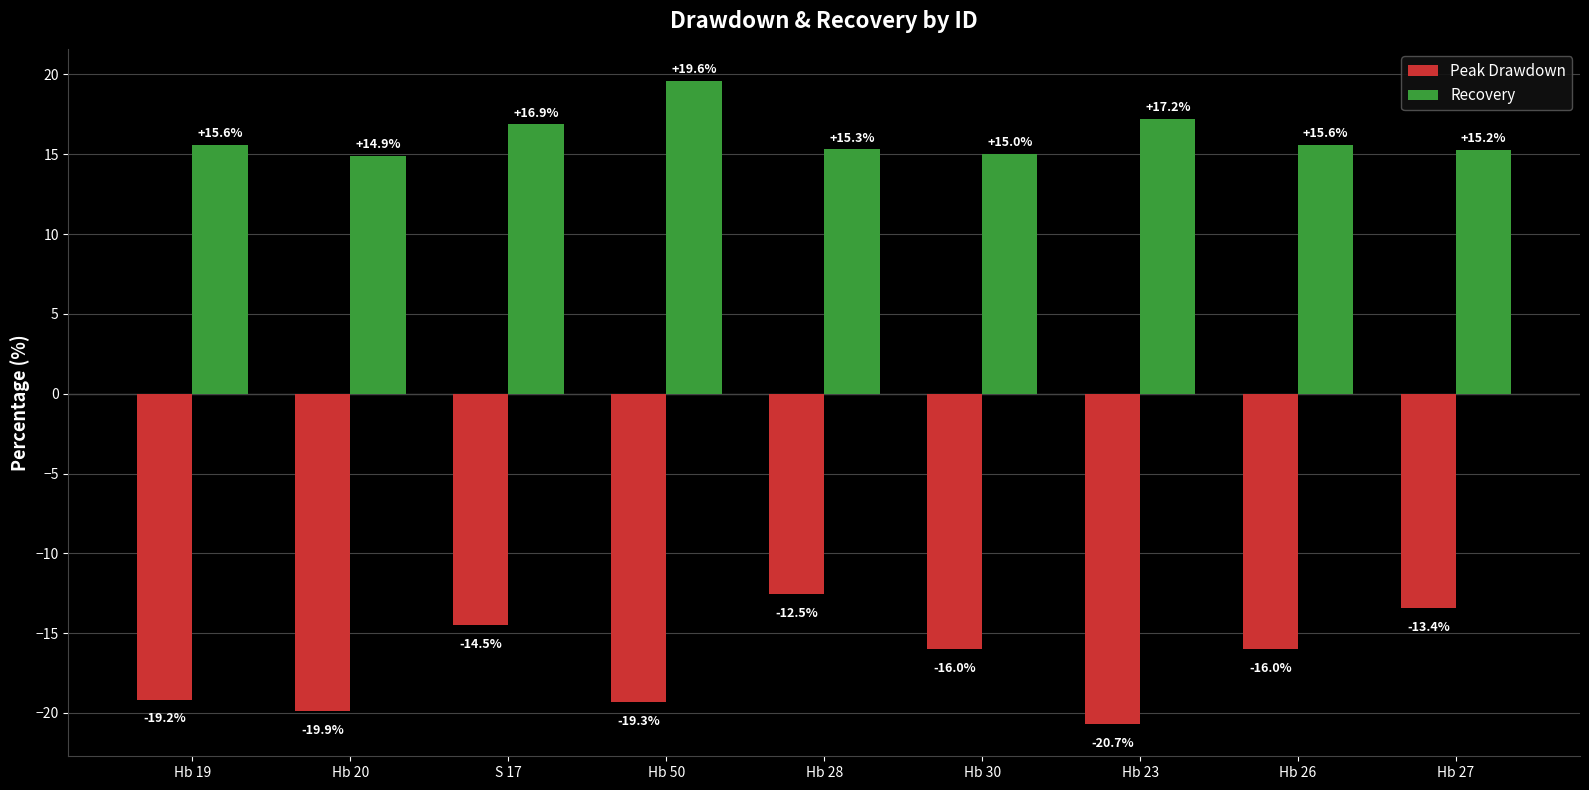

What is the label of the 4th bar from the left?

Hb 50